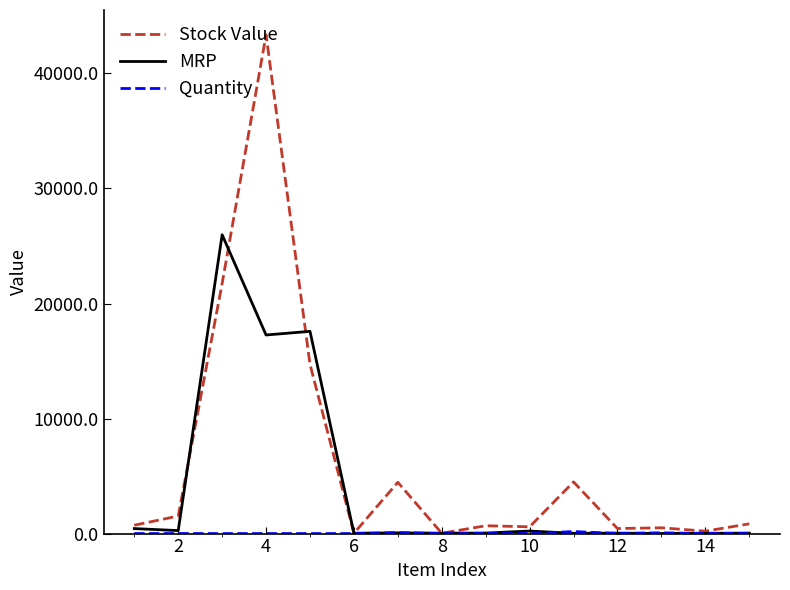

Which series has the largest range (max minus min)?

Stock Value